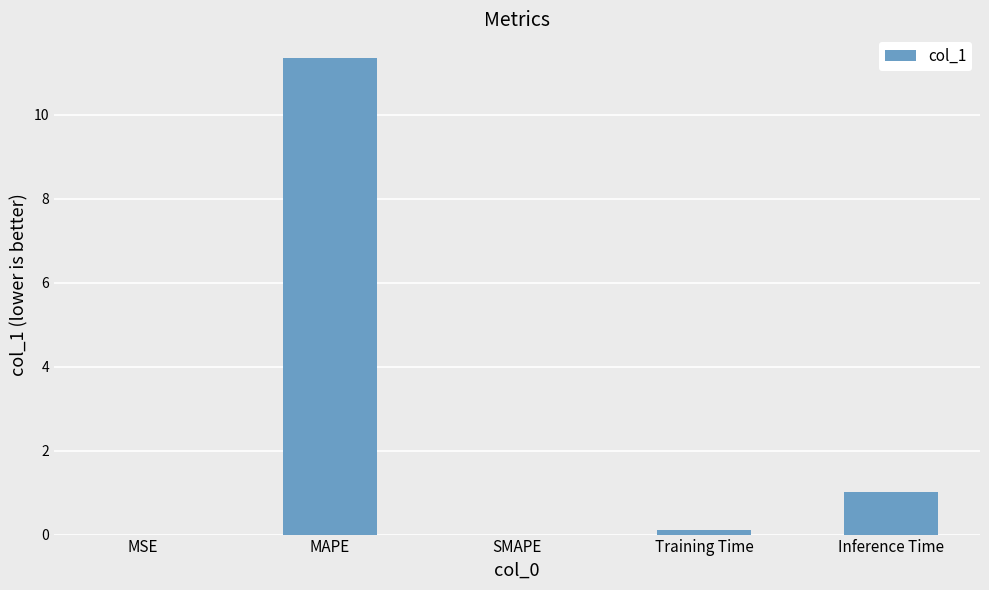

Which label corresponds to the largest value in the chart?

MAPE